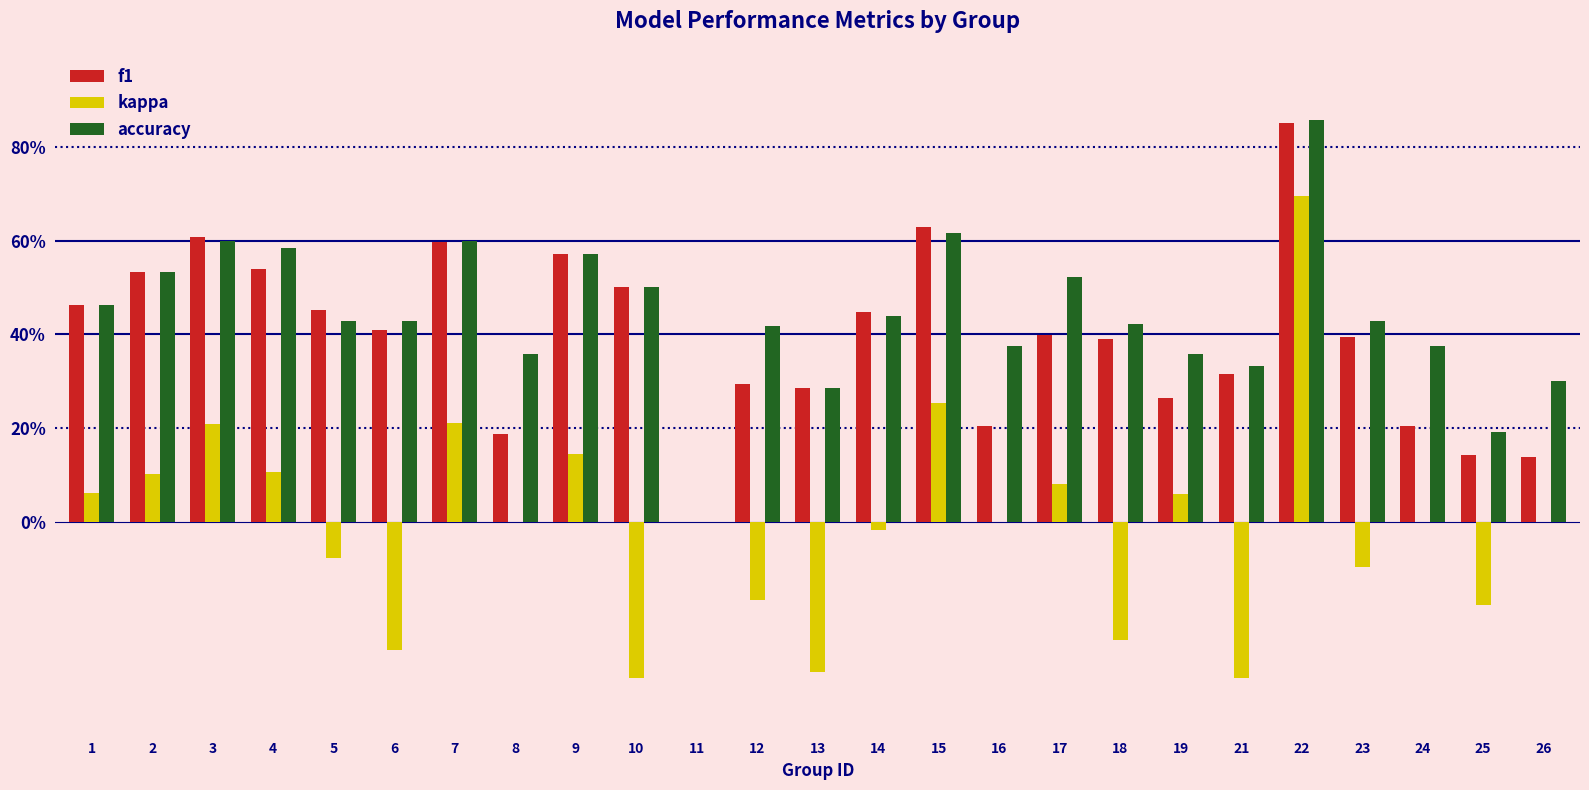

Which series has the largest total across all categories?

accuracy